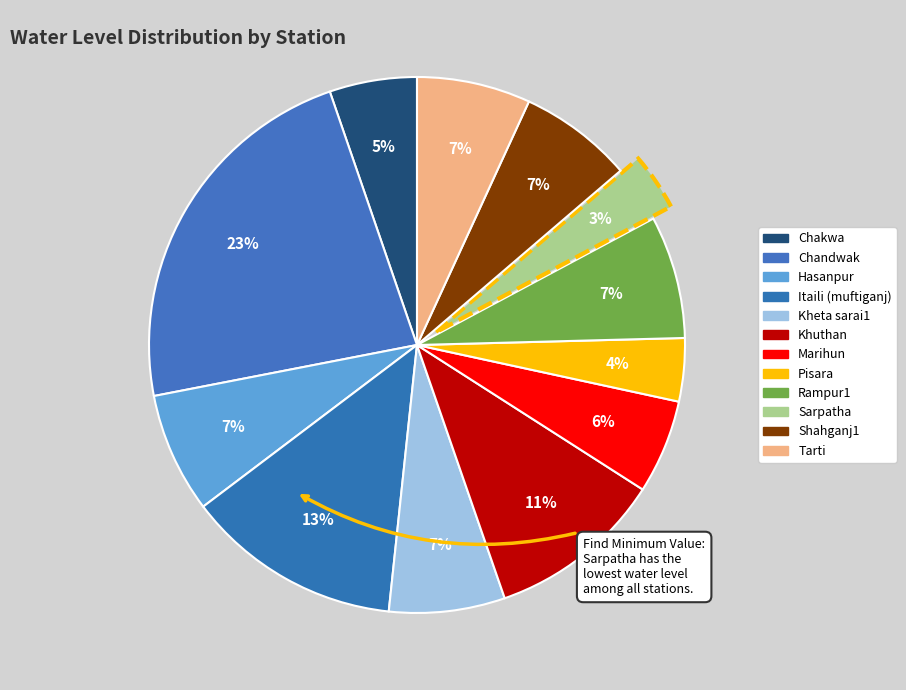

To the nearest percent, what percentage of the pie is Khuthan?

11%